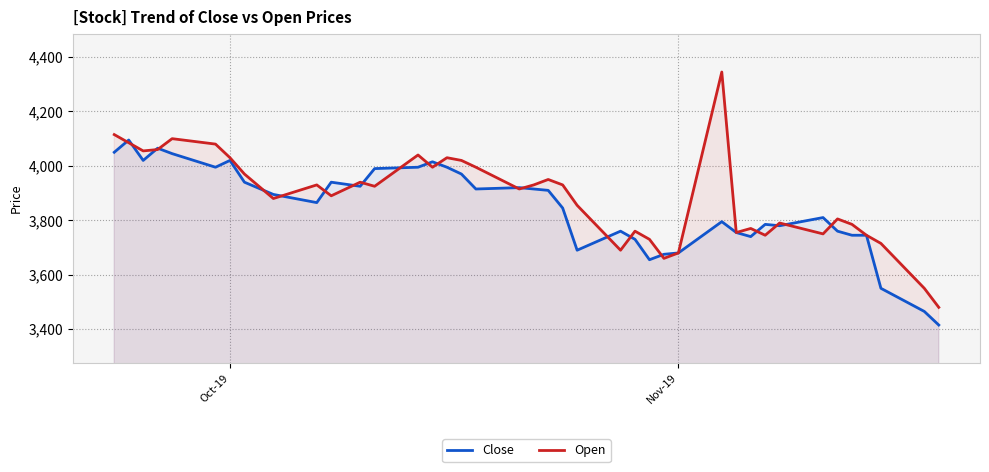

What is the value of the Close point at the 16th from the left?

3995